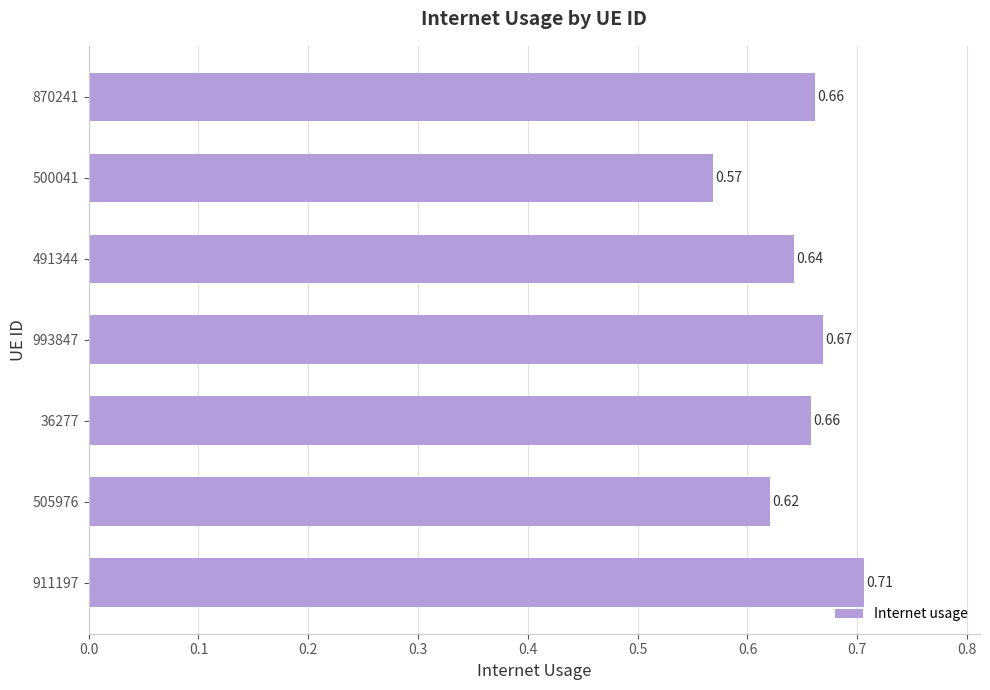

Which has a higher value, 500041 or 36277?

36277